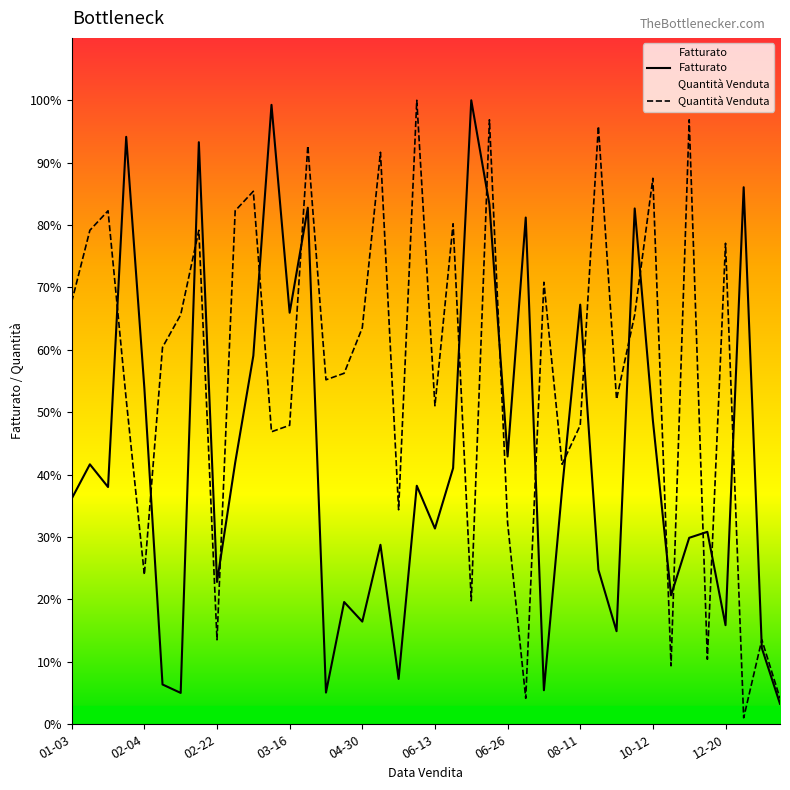

Reading right to left, what are all the values shown in this chart?

Fatturato: 621.7	2315.7	16319.4	3011.4	5847.7	5666.4	3918.4	9233.9	15674.5	2828.7	4695.6	12751.5	7131.5	1034.3	15398.9	8137.3	15797.2	18961.7	7783.2	5948.9	7248.2	1377.9	5454.5	3119.6	3715.3	963.6	15696.6	12506.6	18823.0	11197.8	7946.1	4325.2	17687.9	952.9	1209.2	10216.5	17851.6	7209.4	7899.1	6856.7
Quantità Venduta: 790.1	2567.7	197.5	14616.3	1975.2	18369.1	1777.7	16591.5	12443.6	9875.9	18171.6	9085.8	7900.7	13431.2	790.1	6123.0	18369.1	3752.8	15208.8	9678.3	18961.7	6518.1	17381.5	12048.6	10665.9	10468.4	17579.0	9085.8	8888.3	16196.4	15603.9	2567.7	15011.3	12443.6	11456.0	4542.9	9875.9	15603.9	15011.3	12838.6